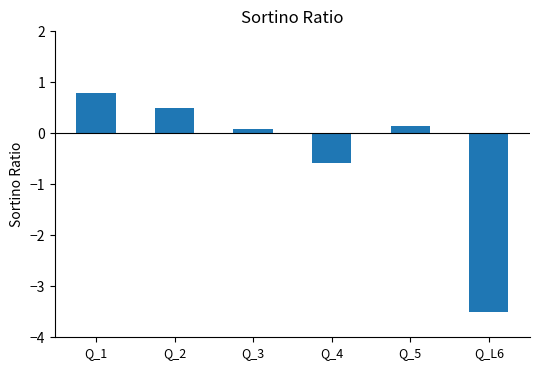

What is the label of the 5th bar from the left?

Q_5